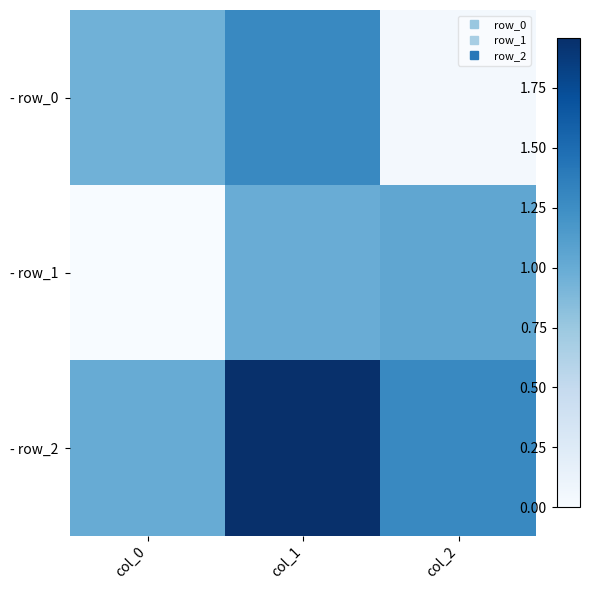

Between col_0 and col_2, which is larger?

col_0